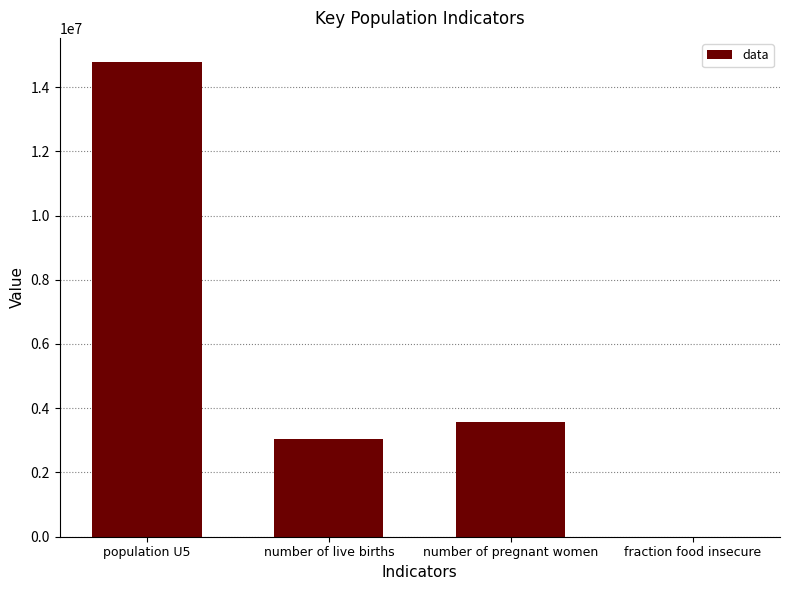

At which category does the chart reach its peak across all series?

population U5